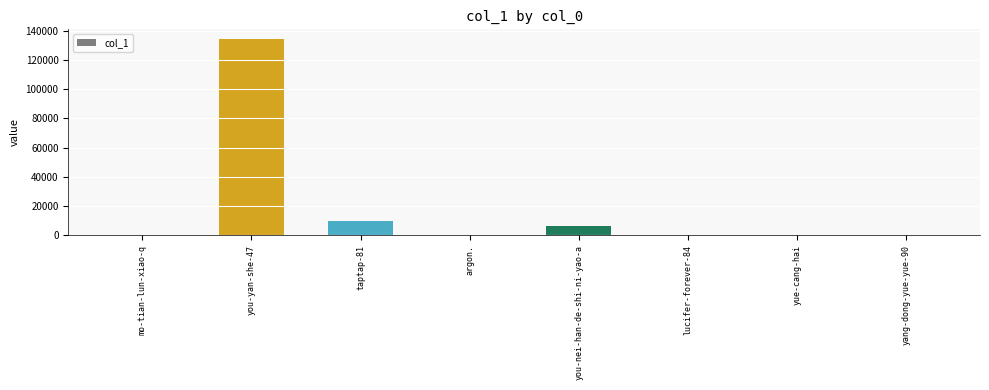

The value at you-yan-she-47 is 134230. True or false?

True